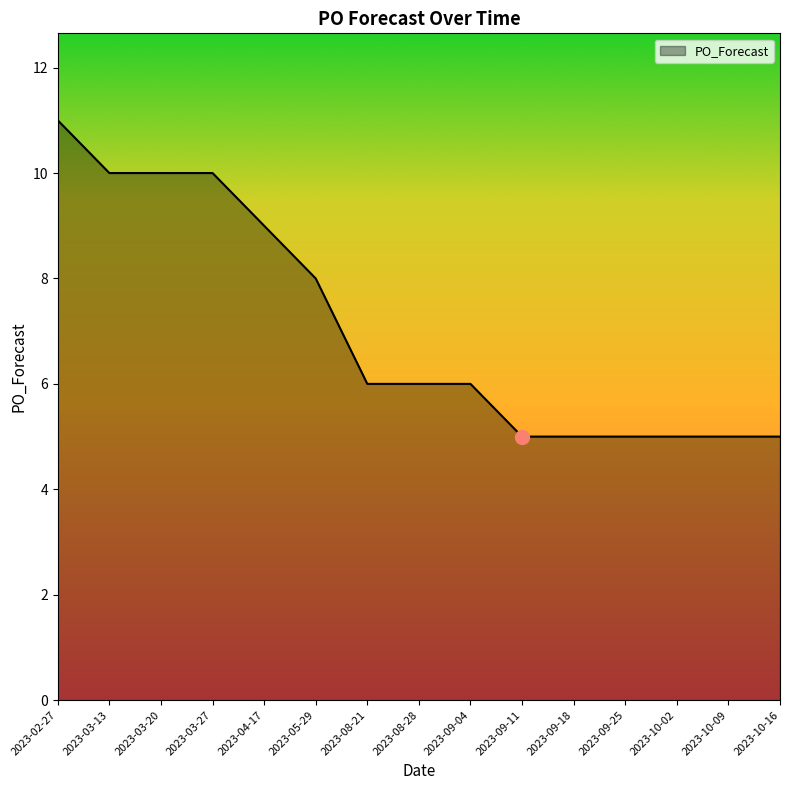

Where is the data nearest to the value 8?

2023-05-29